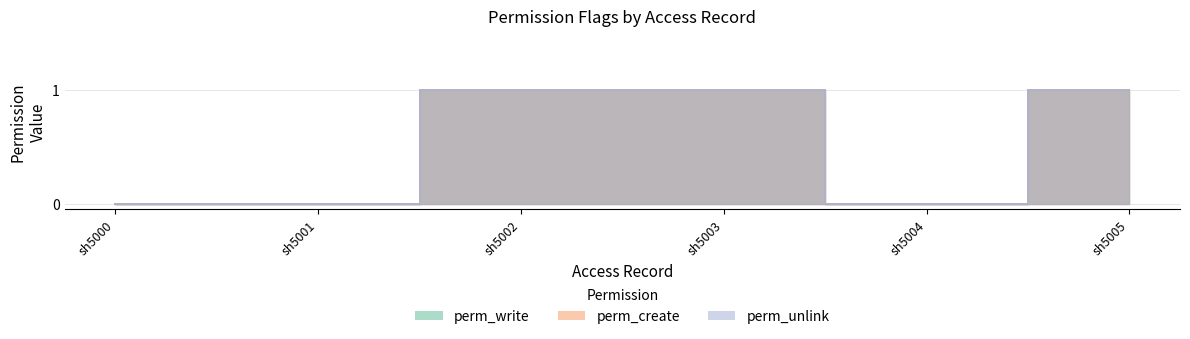

At which label is perm_unlink closest to 0?

sh5000